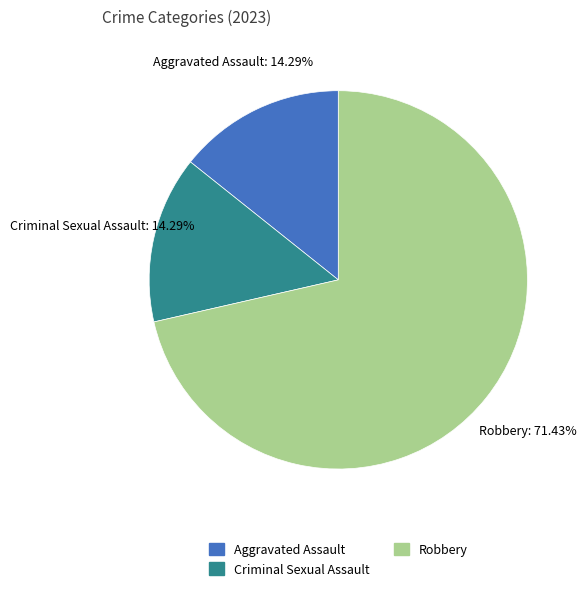

Is there any slice that represents more than half of the pie?

Yes